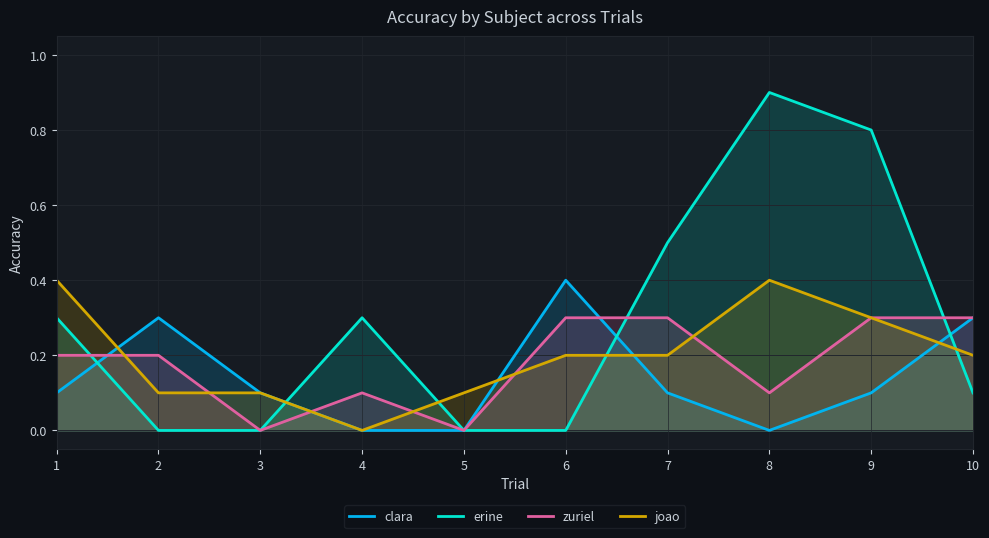

Rank the categories by zuriel value from highest to lowest.

6, 7, 9, 10, 1, 2, 4, 8, 3, 5